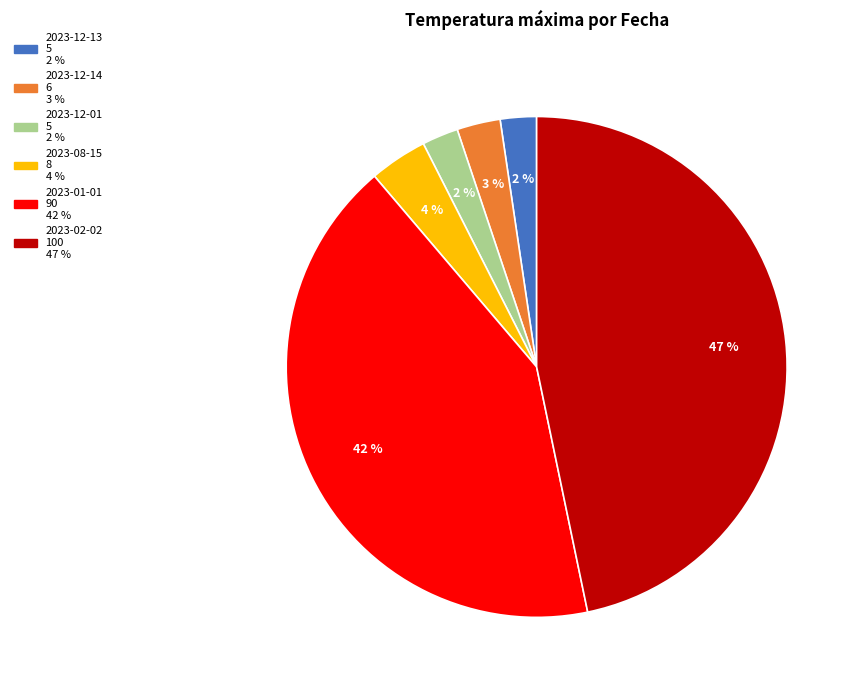

To the nearest percent, what is the average slice percentage?

17%